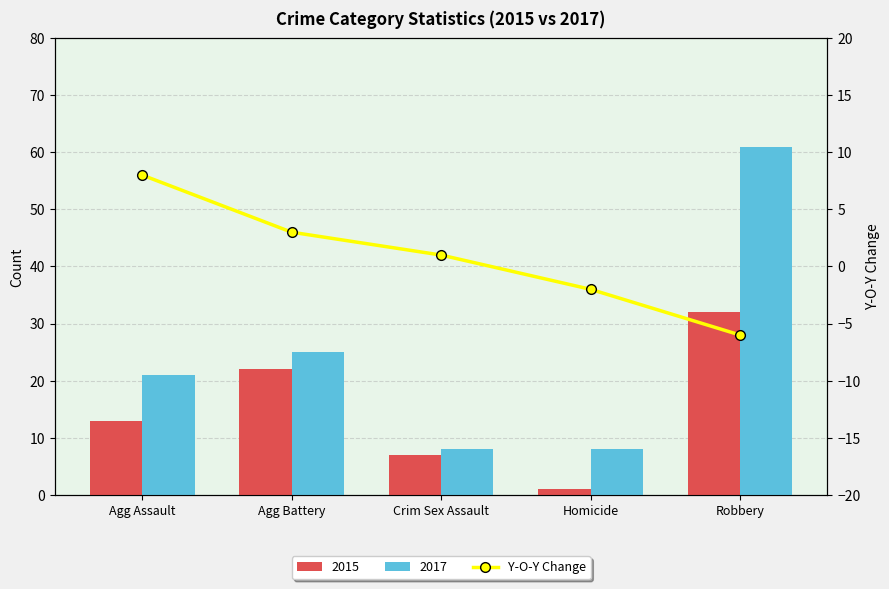

What is the difference between the second highest and minimum values?

9